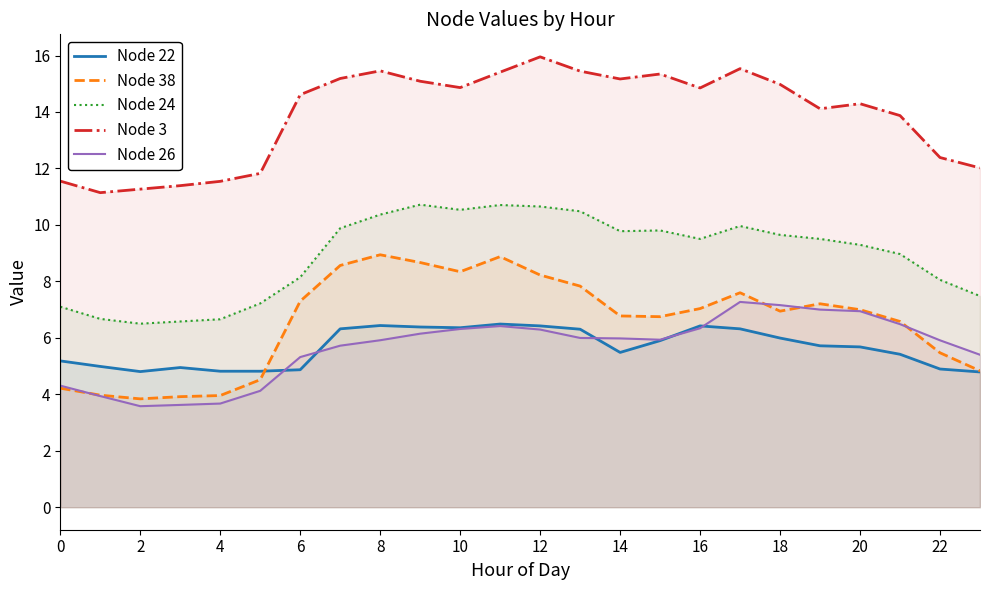

True or false: Node 38 and Node 26 intersect in this chart.

True